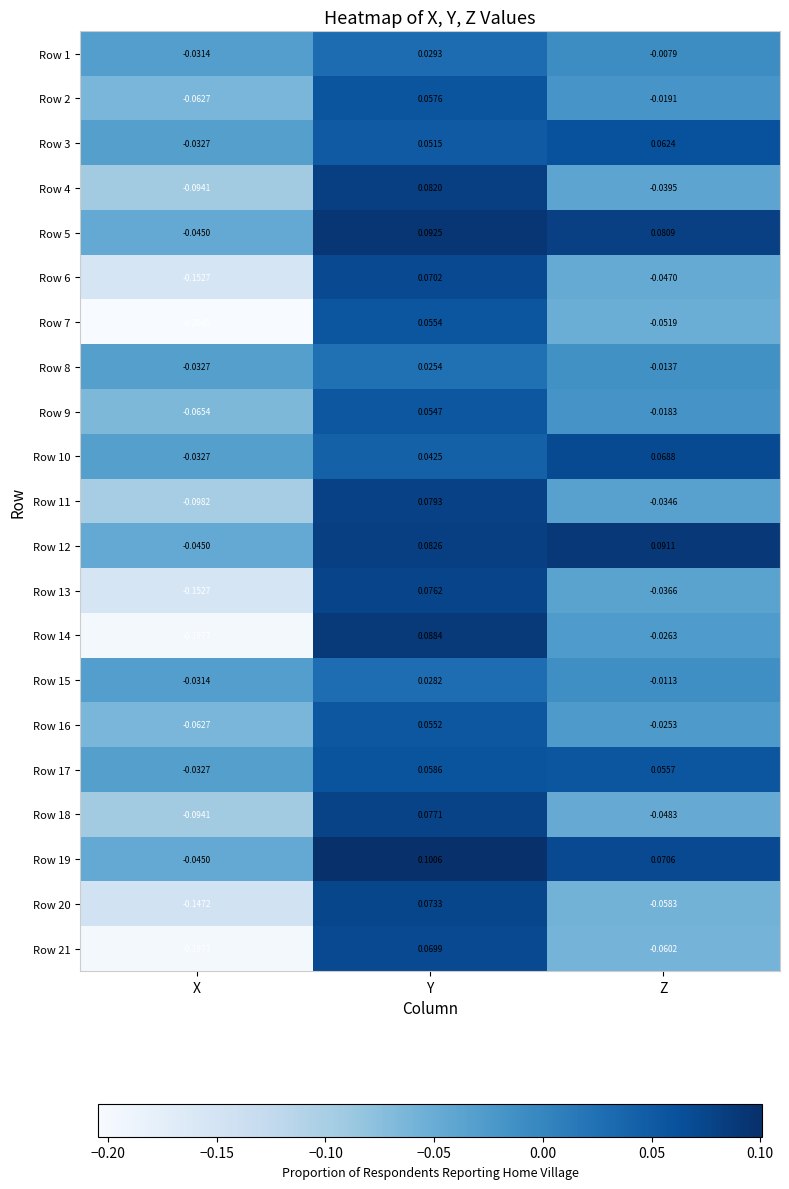

At which category is the sum across all series the highest?

Y